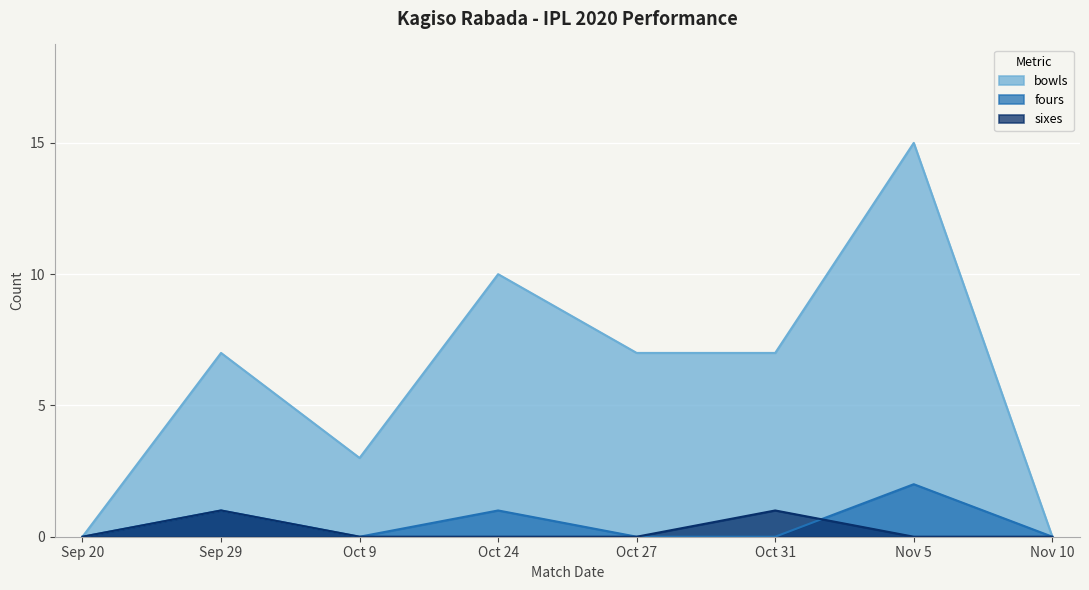

What is the difference between the second highest and second lowest values in the fours series?

1